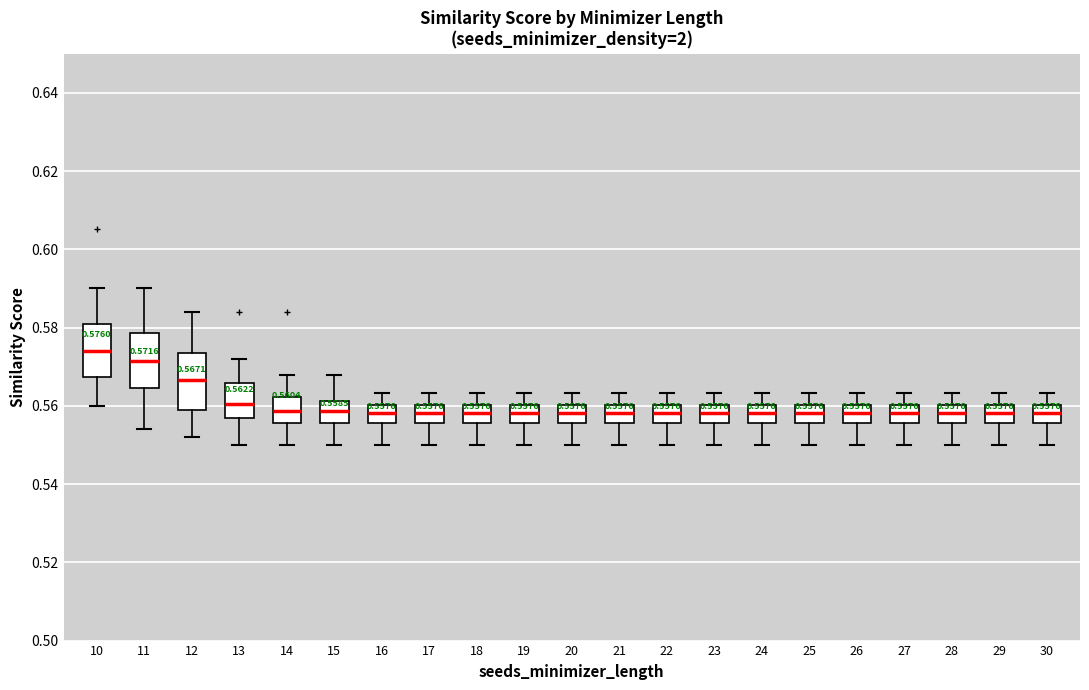

Which box has the highest median line?

10